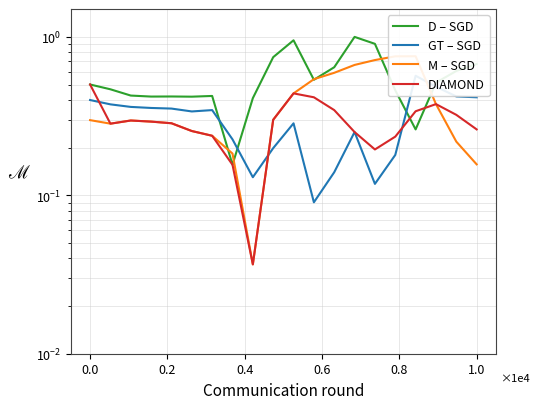

True or false: M – SGD has a value of 0.2 at 6.

True